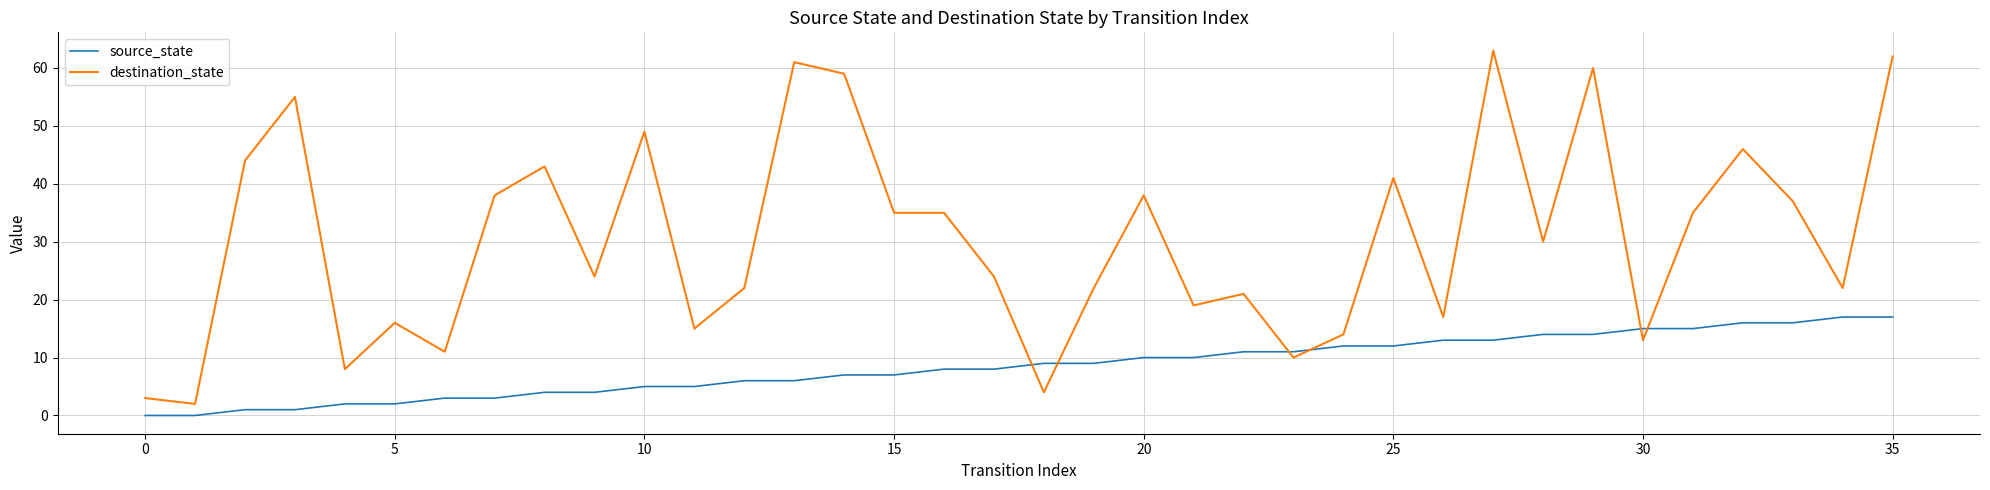

Which series has the widest spread of values?

destination_state